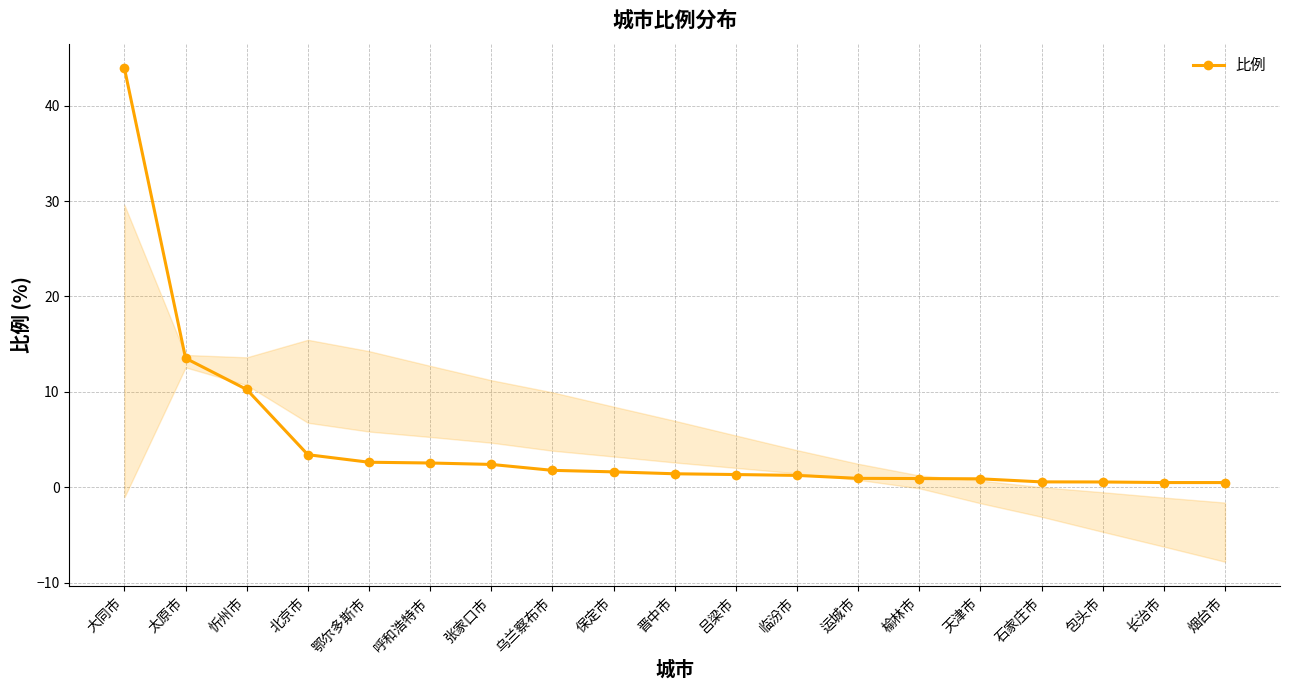

Reading left to right, extract all data points from this chart.

大同市=43.9	太原市=13.5	忻州市=10.2	北京市=3.4	鄂尔多斯市=2.6	呼和浩特市=2.5	张家口市=2.4	乌兰察布市=1.8	保定市=1.6	晋中市=1.4	吕梁市=1.3	临汾市=1.2	运城市=0.9	榆林市=0.9	天津市=0.9	石家庄市=0.6	包头市=0.6	长治市=0.5	烟台市=0.5